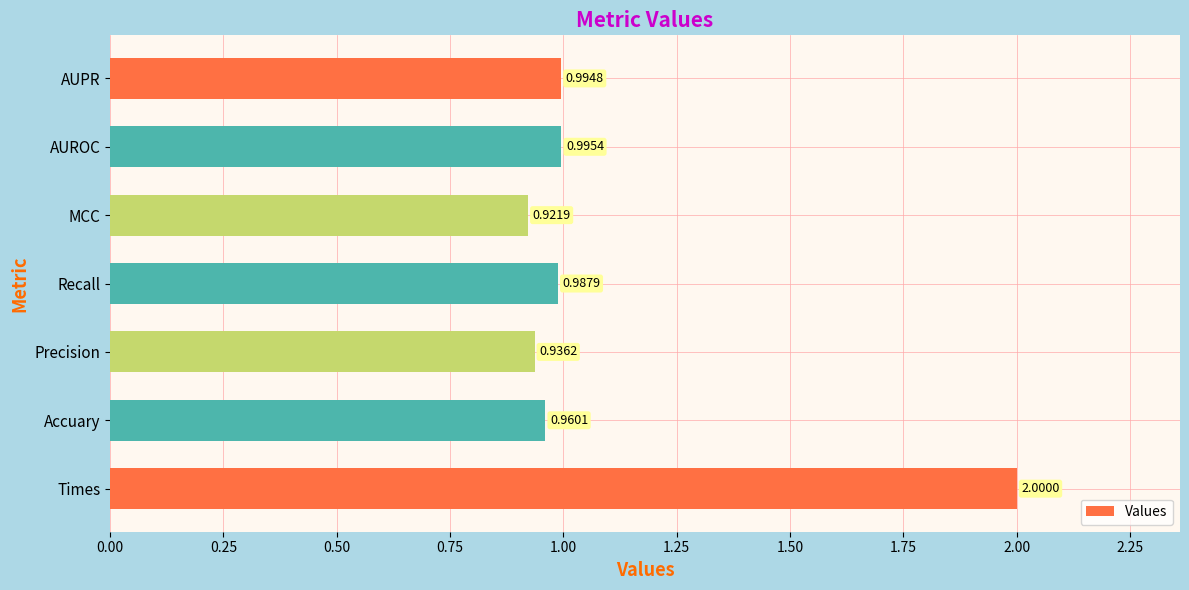

List the labels in order of value, smallest first.

MCC, Precision, Accuary, Recall, AUPR, AUROC, Times